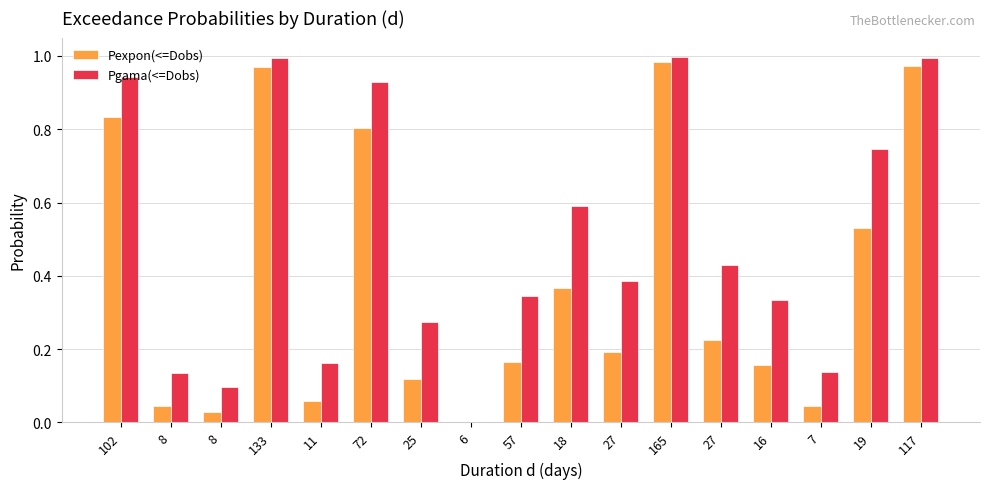

What is the total value across all series at 18?

1.0